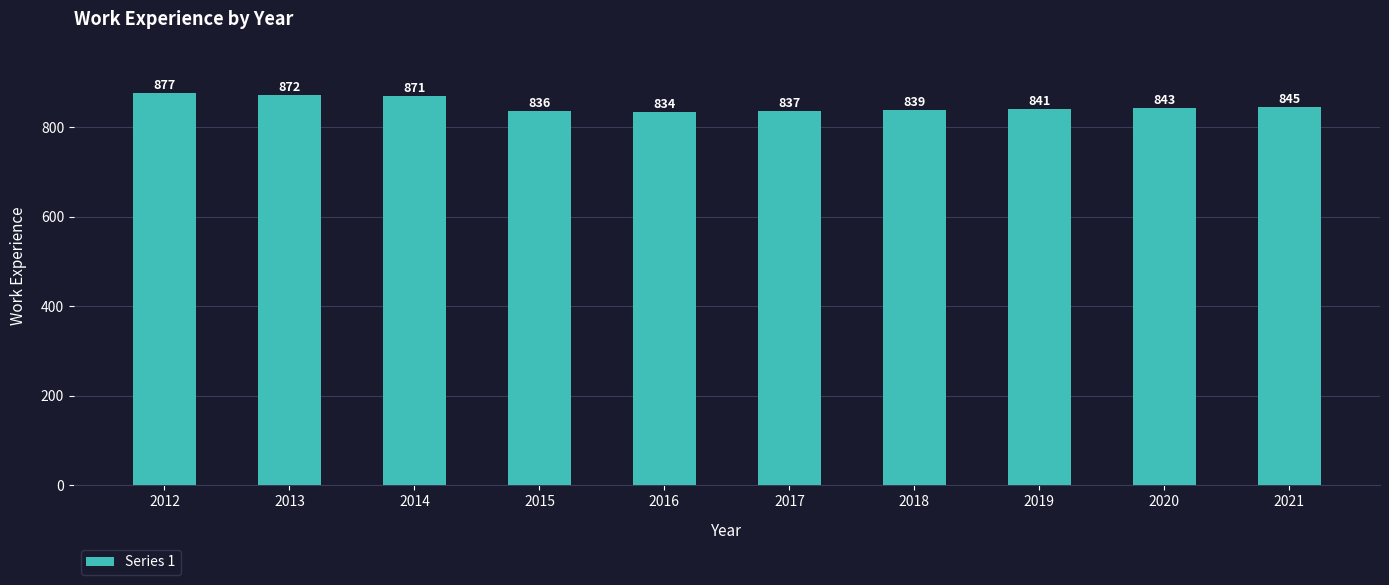

Approximately how many times larger is the value at 2020 compared to 2015?

1.0